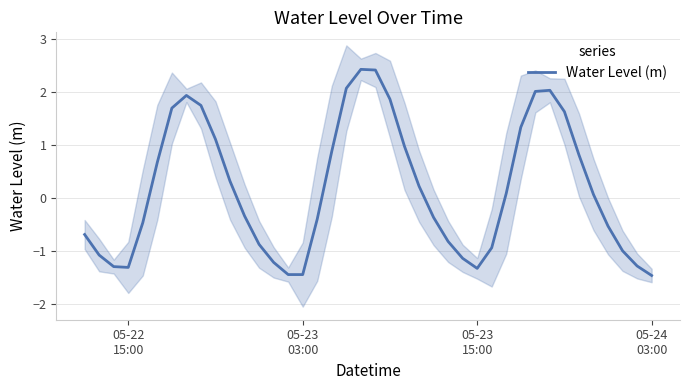

Count the number of values greater than 0.

20